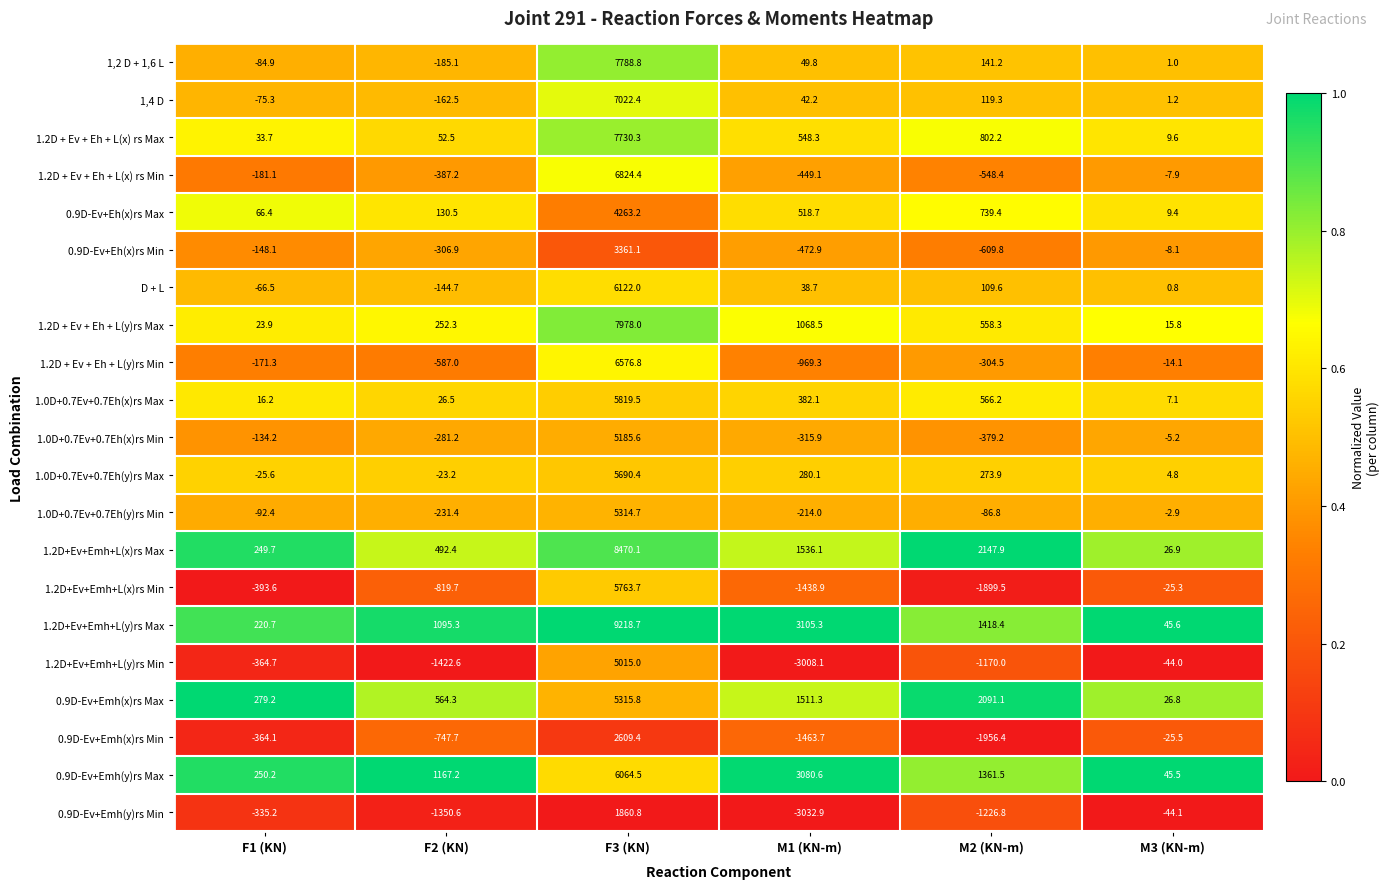

What is the average value of the 0.9D-Ev+Emh(y)rs Min series?

-688.1